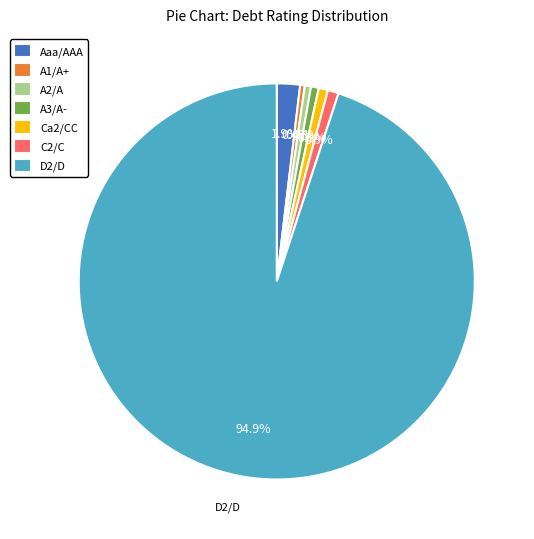

Which category accounts for the majority?

D2/D